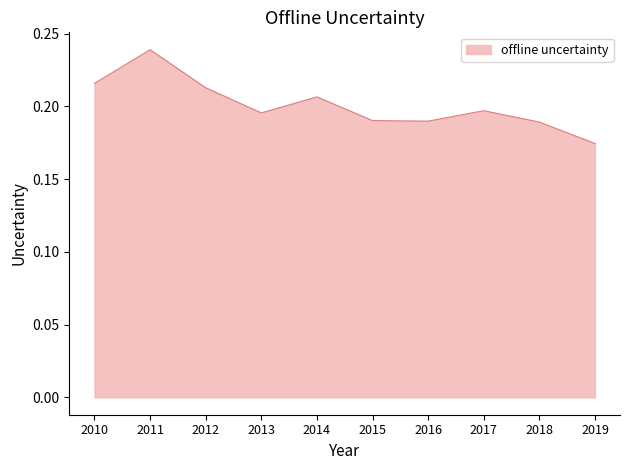

Between 2014 and 2010, which is larger?

2010